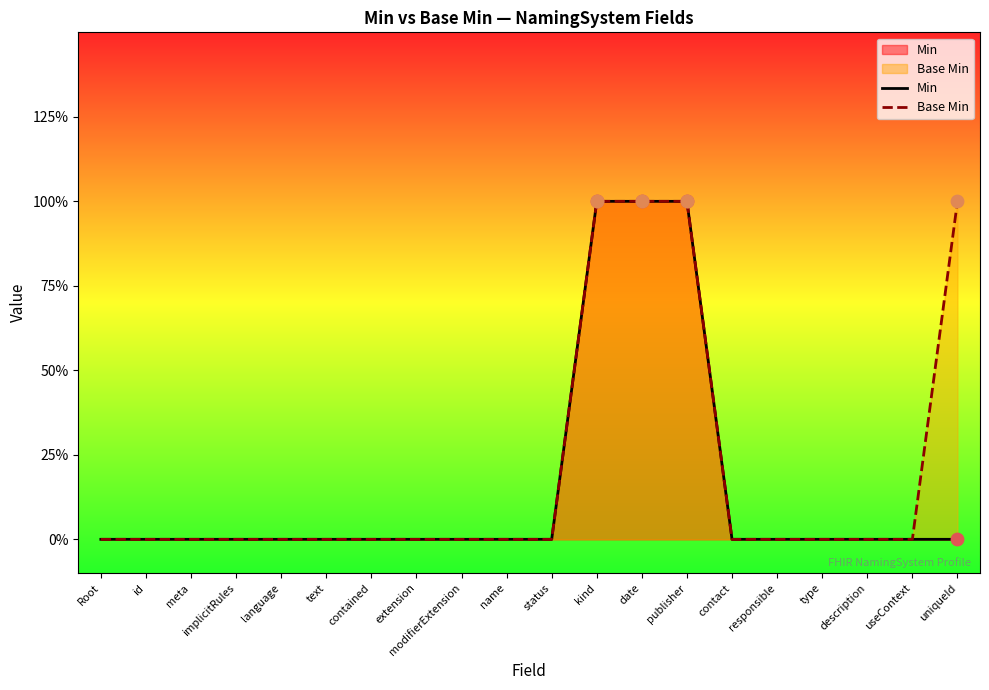

Which series contains the highest Y value?

Min